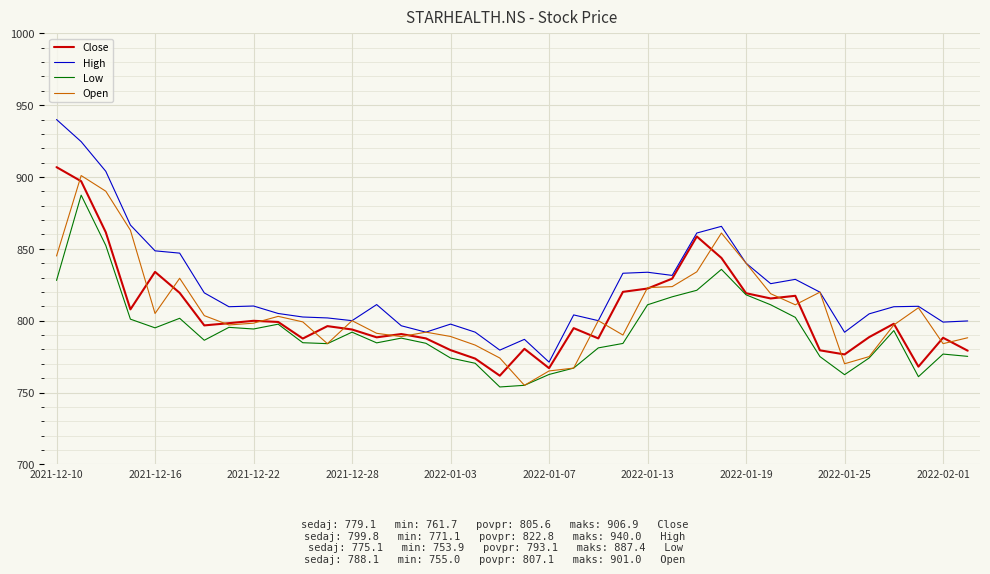

What is the highest value of the Low series?

887.4